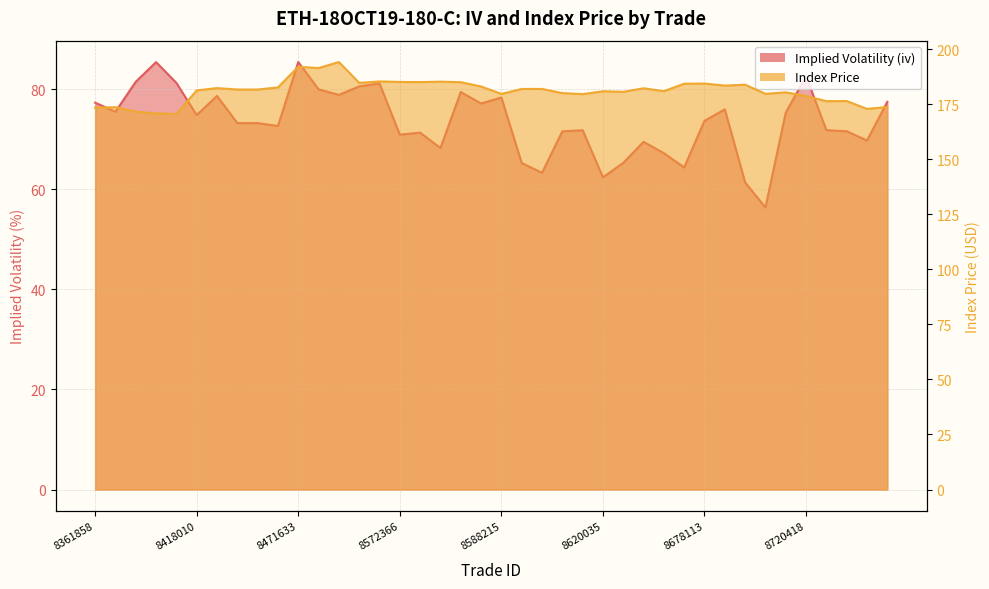

What is the average value of the indexPrice series?

181.1